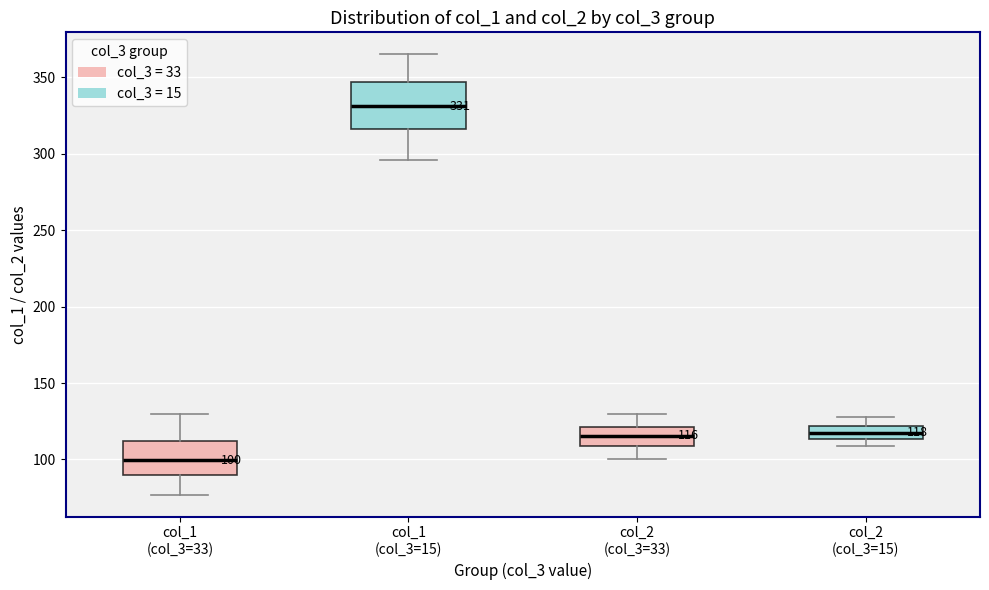

Comparing the boxes themselves (not the whiskers), which one is the tallest?

col_1 (col_3=15)